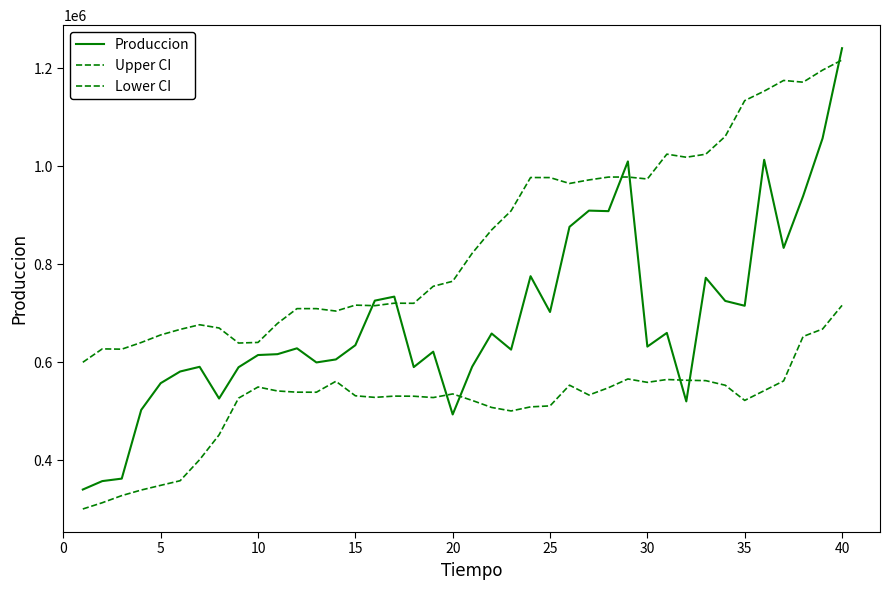

Reading left to right, transcribe all the data shown in this chart.

Produccion: 340037.0	357274.0	362330.0	502580.0	557171.0	581008.0	590575.0	525835.0	589698.0	614619.0	616368.0	628323.0	599490.0	605632.0	634687.0	725659.0	733873.0	590014.0	621457.0	493307.0	590805.0	658558.0	625645.0	775558.0	702470.0	876307.0	909434.0	908336.0	1009860.0	631815.0	659779.0	519965.0	772382.0	725069.0	715188.0	1013192.0	833360.0	939079.0	1057020.0	1240969.0
Upper CI: 599803.1	627165.7	626562.0	640190.2	655640.7	666951.7	676439.7	669822.0	639079.1	640348.4	679099.6	709347.5	709341.9	704402.5	716487.3	715377.2	720473.1	720221.1	754940.8	765177.4	822307.6	870103.4	908979.2	976978.3	976861.2	964866.7	972073.8	977897.2	978048.1	973980.1	1024679.6	1018390.5	1024578.9	1060973.1	1133972.8	1153325.8	1175152.1	1171612.6	1196262.2	1216974.8
Lower CI: 300330.2	313112.9	327640.5	339033.8	348584.7	358047.4	400975.0	451632.0	526611.7	549361.8	541244.7	538790.5	538694.1	561019.3	531408.9	528189.1	530764.1	530529.3	527821.9	535192.3	521992.9	507610.8	500455.6	508792.1	510792.5	553054.6	532967.5	547839.3	565765.5	558857.2	564652.6	563133.2	562334.7	552974.0	521994.1	541874.8	561786.6	652452.1	667702.7	715961.2